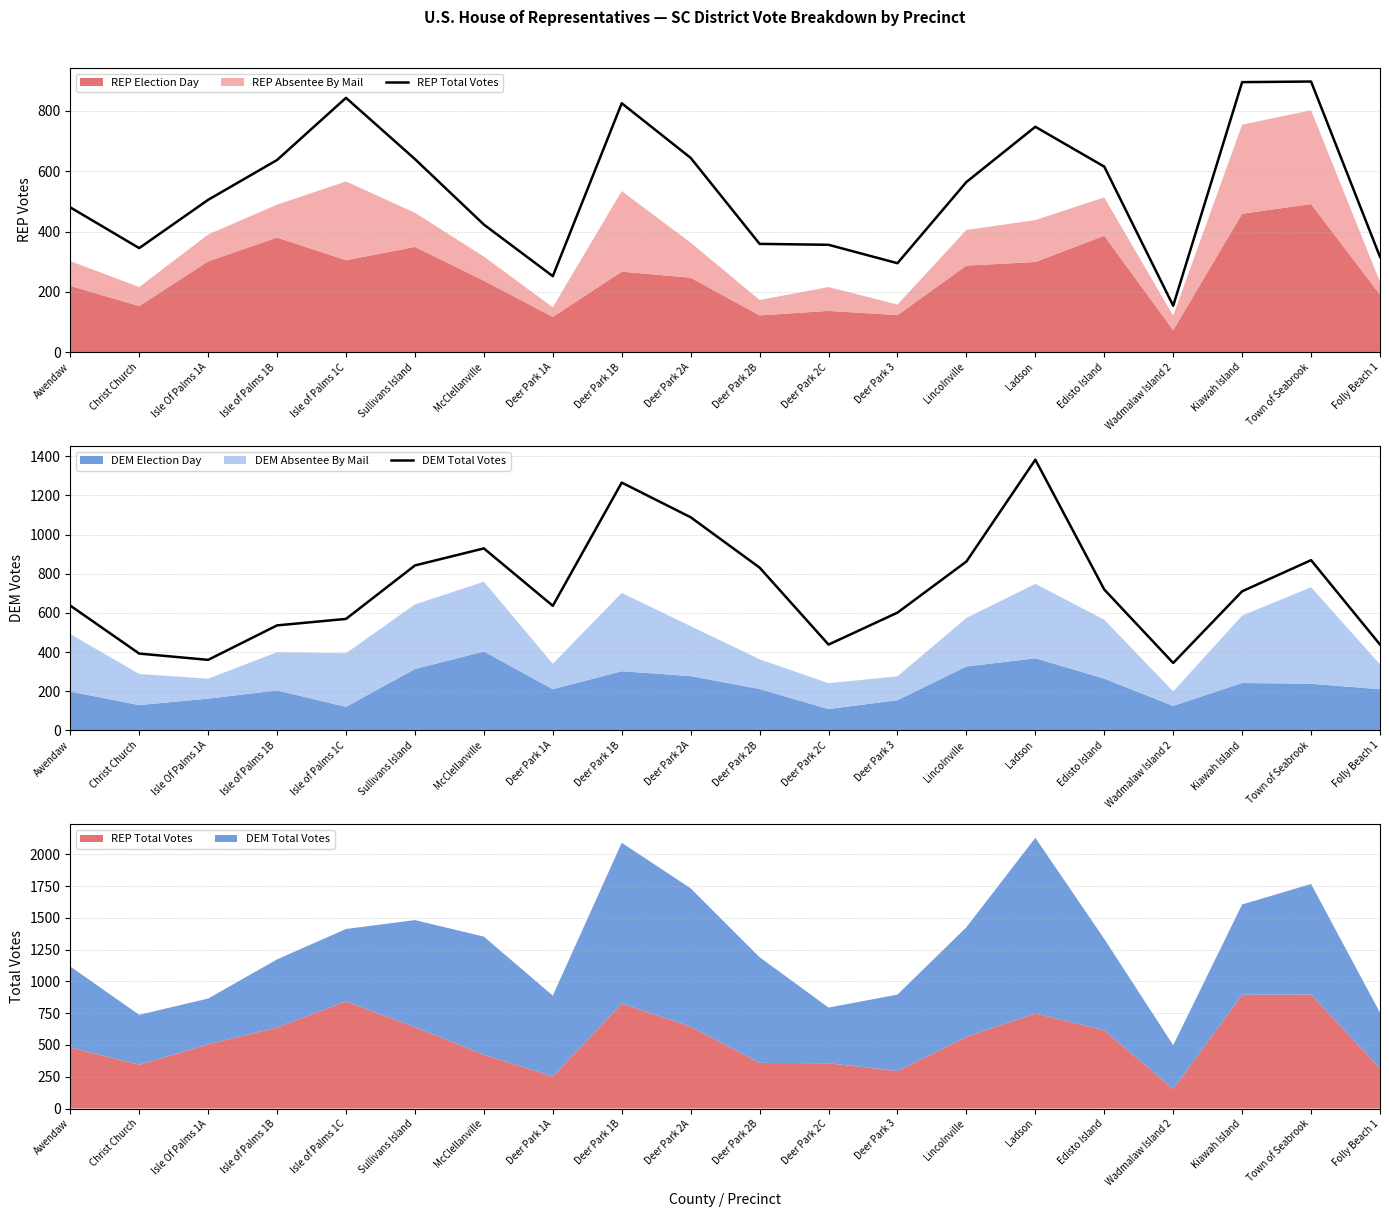

How many lines are shown in the chart?

2